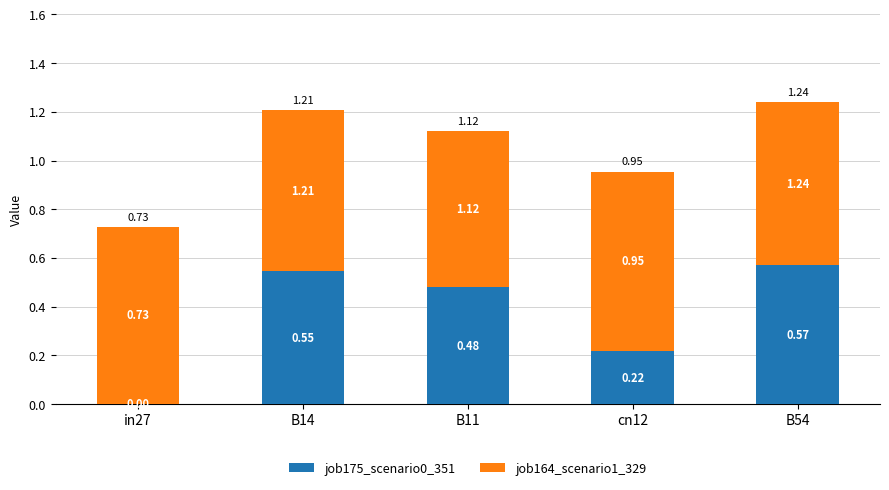

What is the value of the job175_scenario0_351 bar at the 4th from the left?

0.2